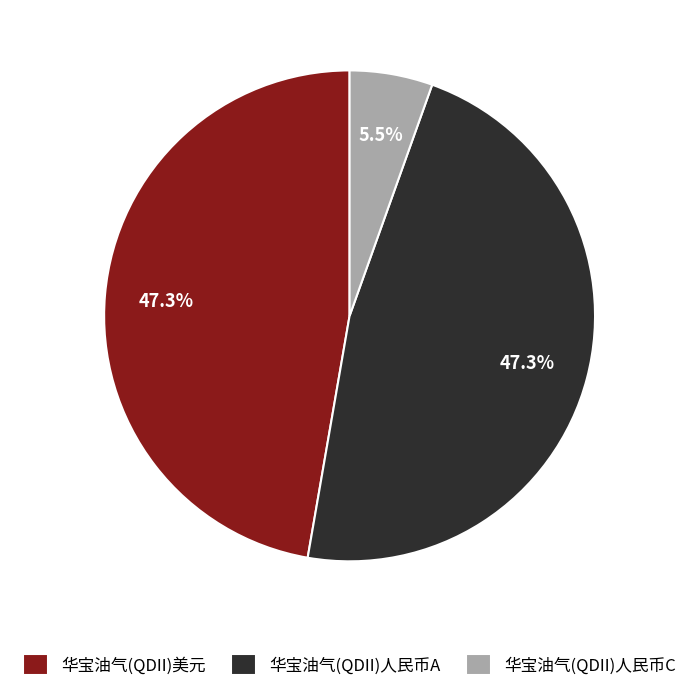

Which has a higher value, 华宝油气(QDII)人民币C or 华宝油气(QDII)人民币A?

华宝油气(QDII)人民币A